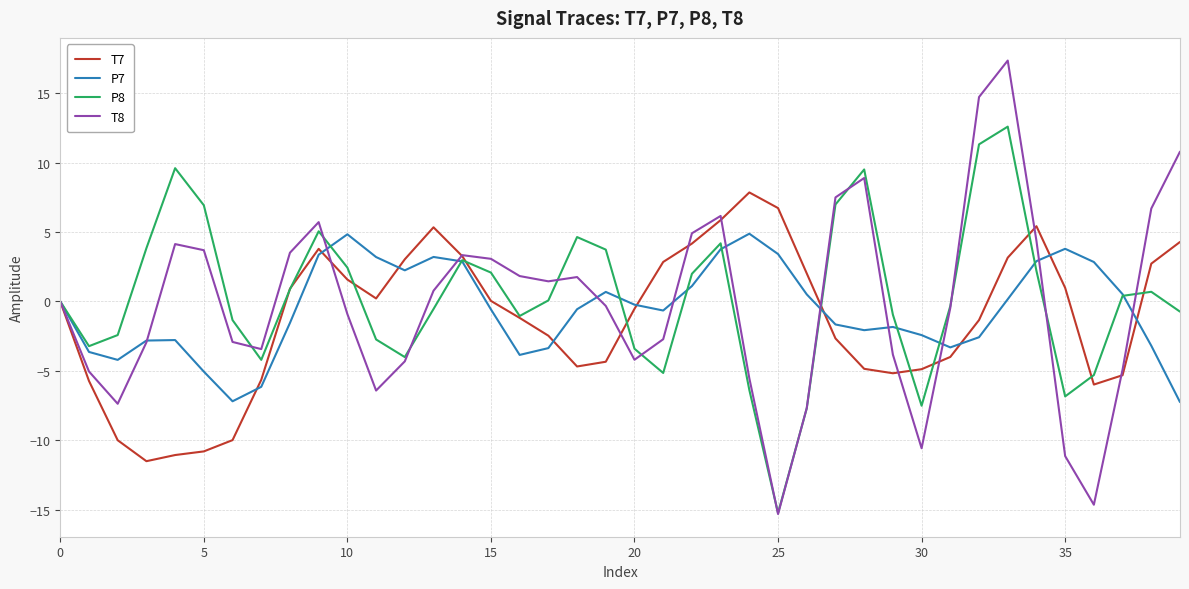

What is the highest value of the P7 series?

4.9